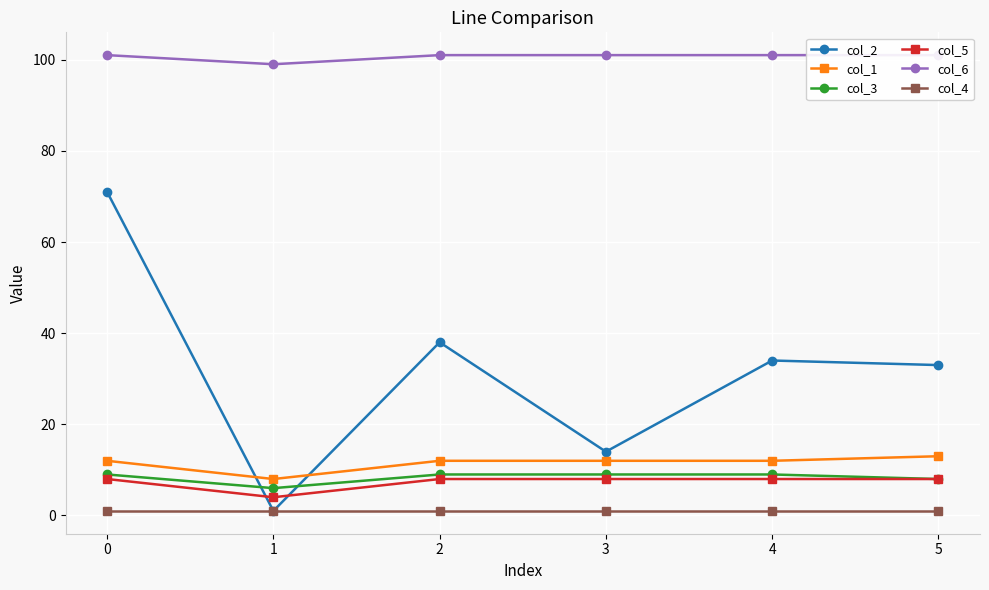

Count the number of categories in the chart.

6